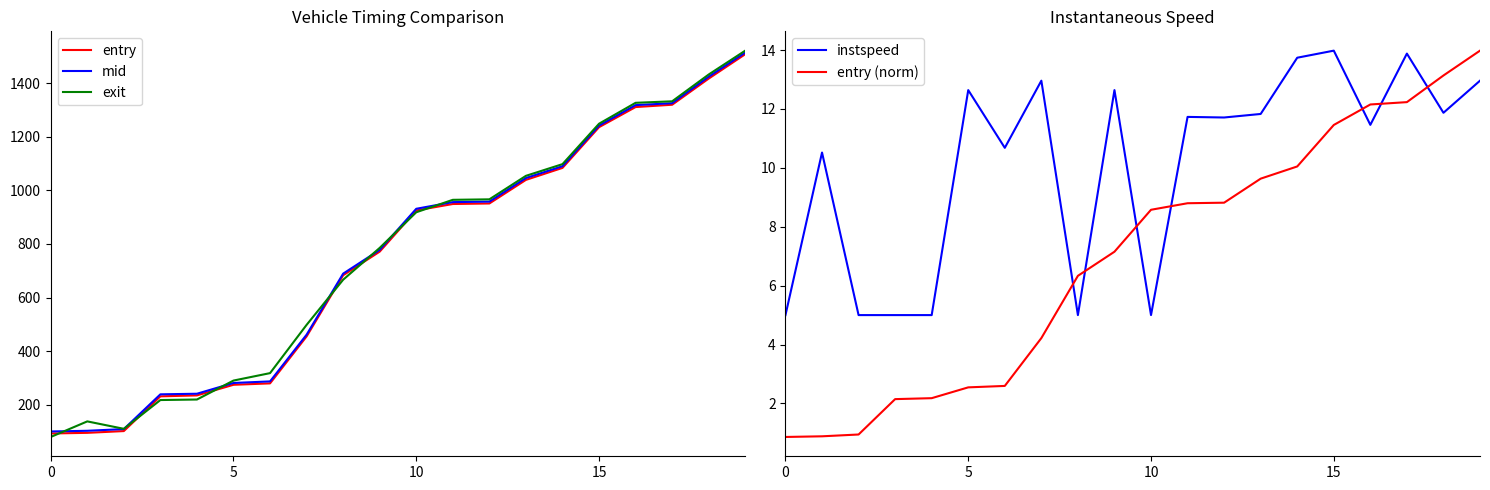

Which series has the widest spread of values?

exit